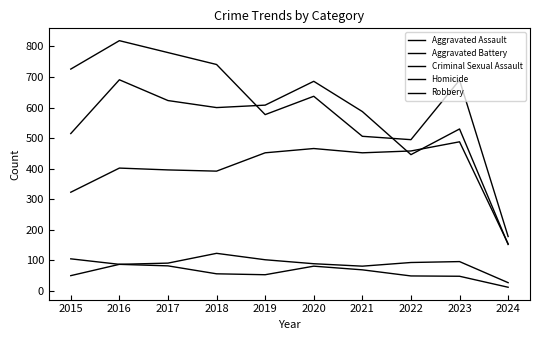

True or false: Robbery and Aggravated Assault cross at least once.

False